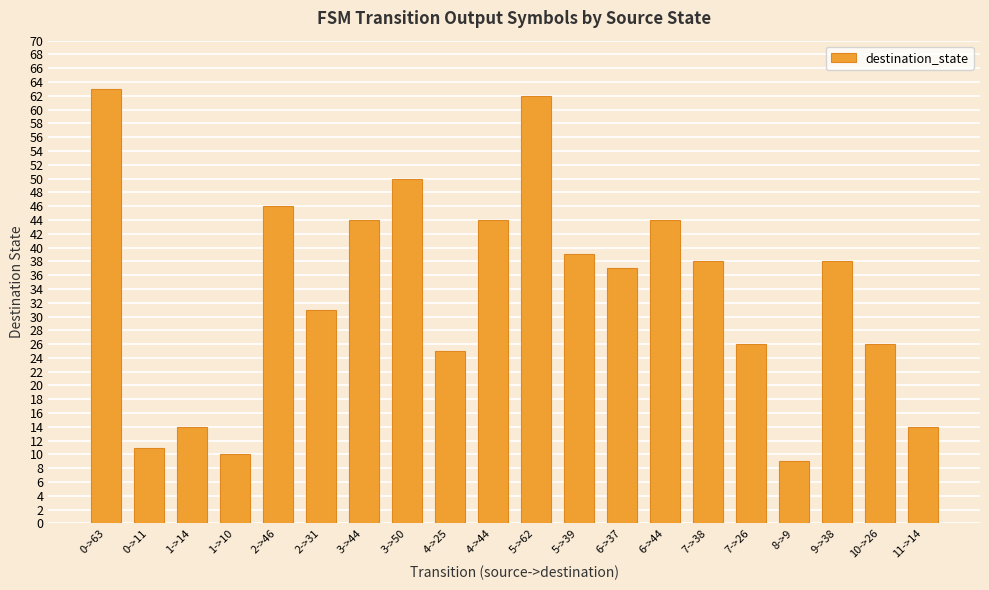

True or false: the data shows 76 at 4->44.

False